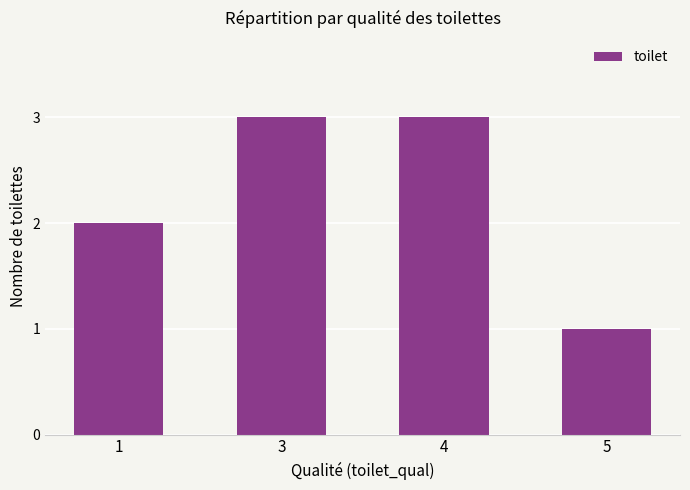

Which has a higher value, 1 or 4?

4